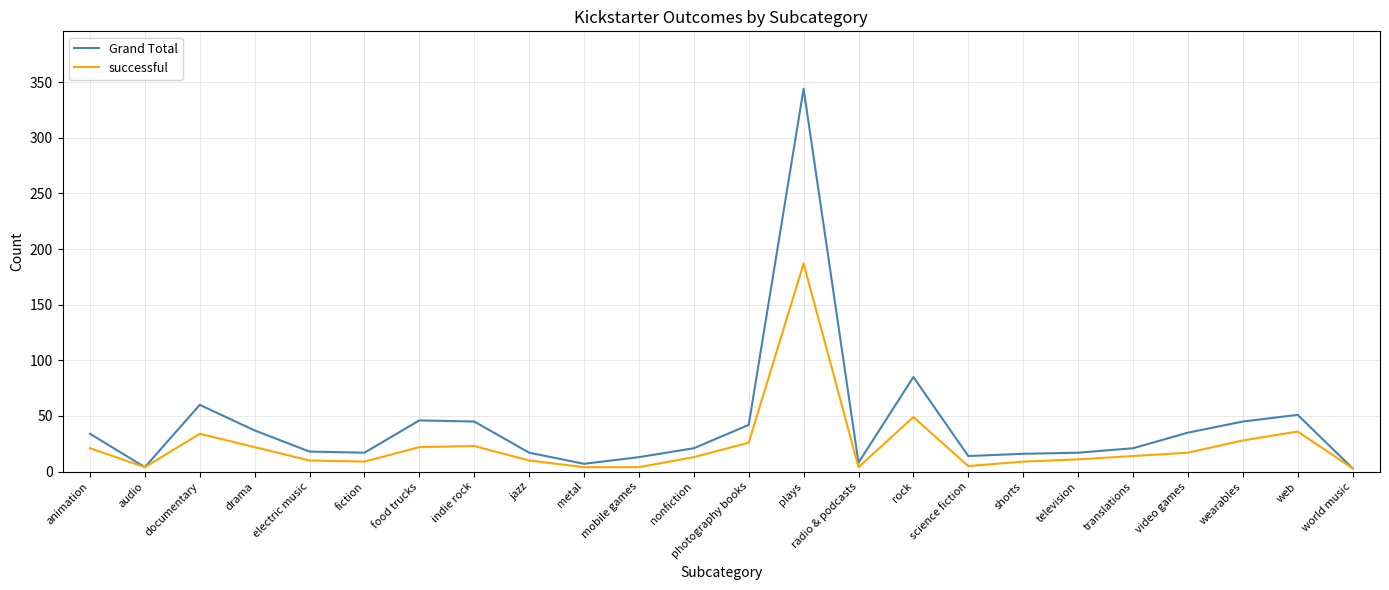

What is the spread (max minus min) of values at wearables?

17